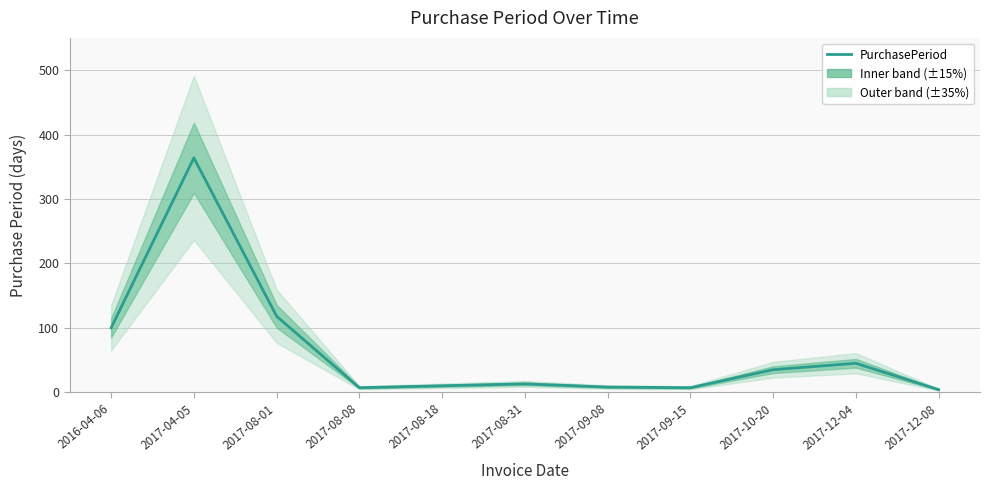

Which category has the lowest value across all series?

2017-12-08